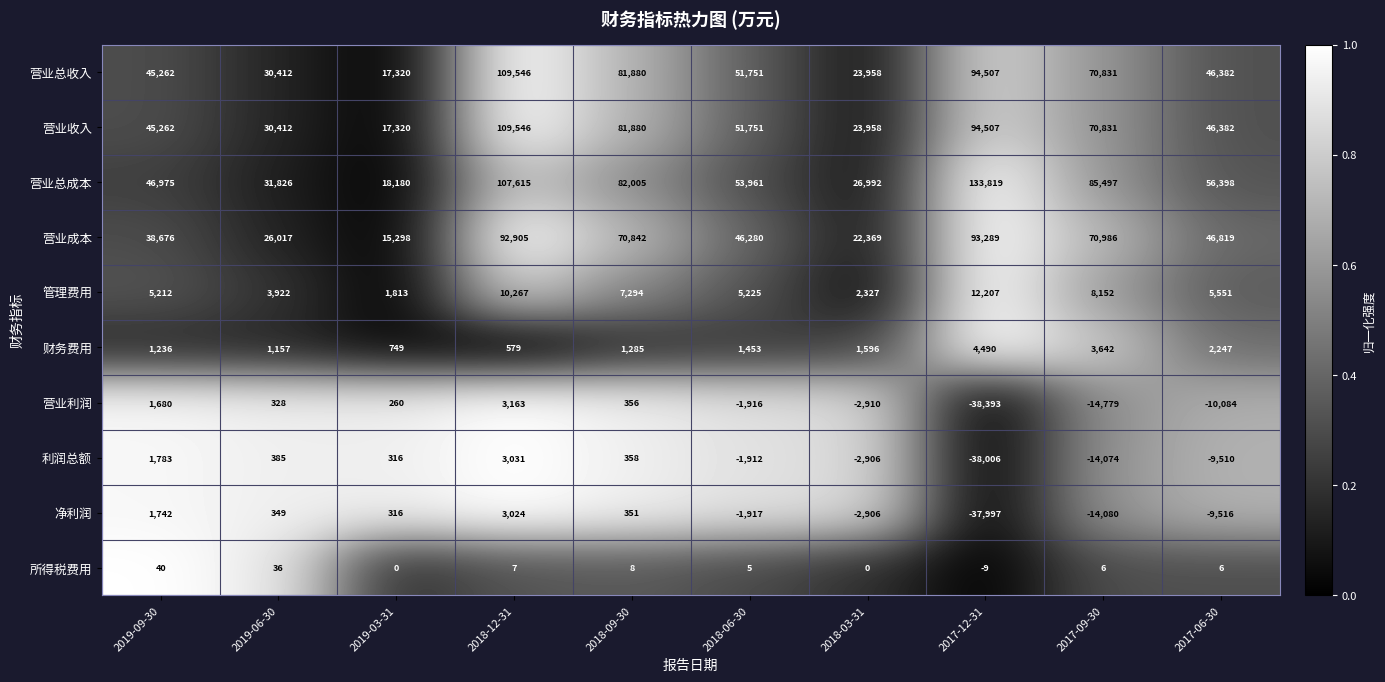

True or false: 利润总额 has a value of -9510 at 2017-06-30.

True